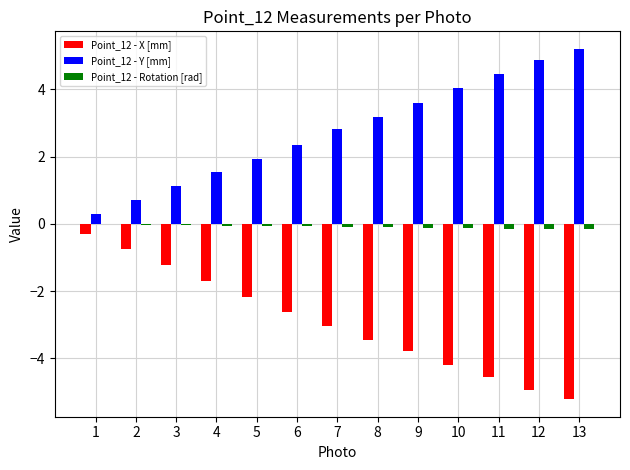

What is the total value across all series at 9?

-0.3